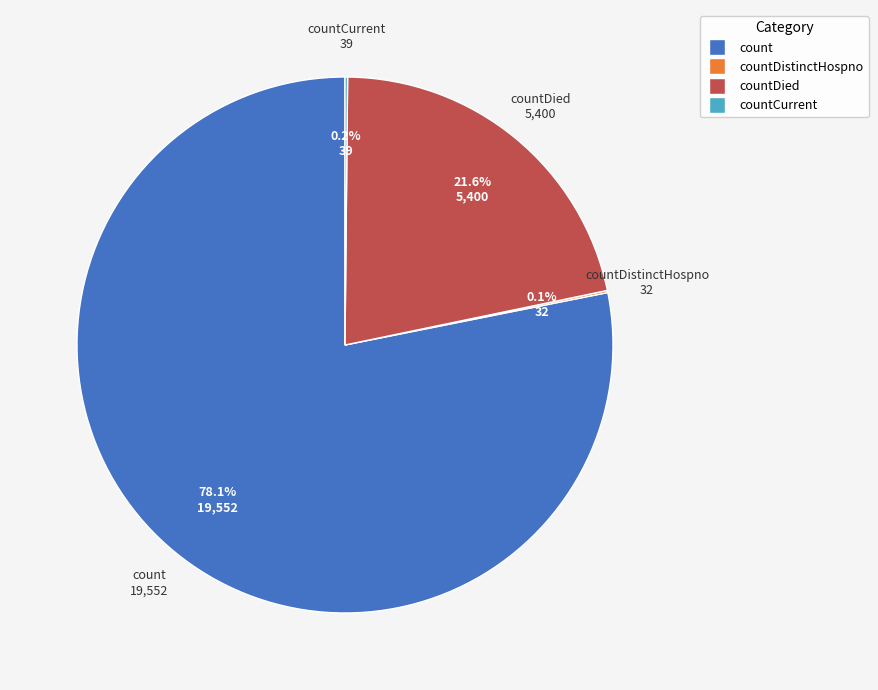

Is there a majority slice in this chart?

Yes